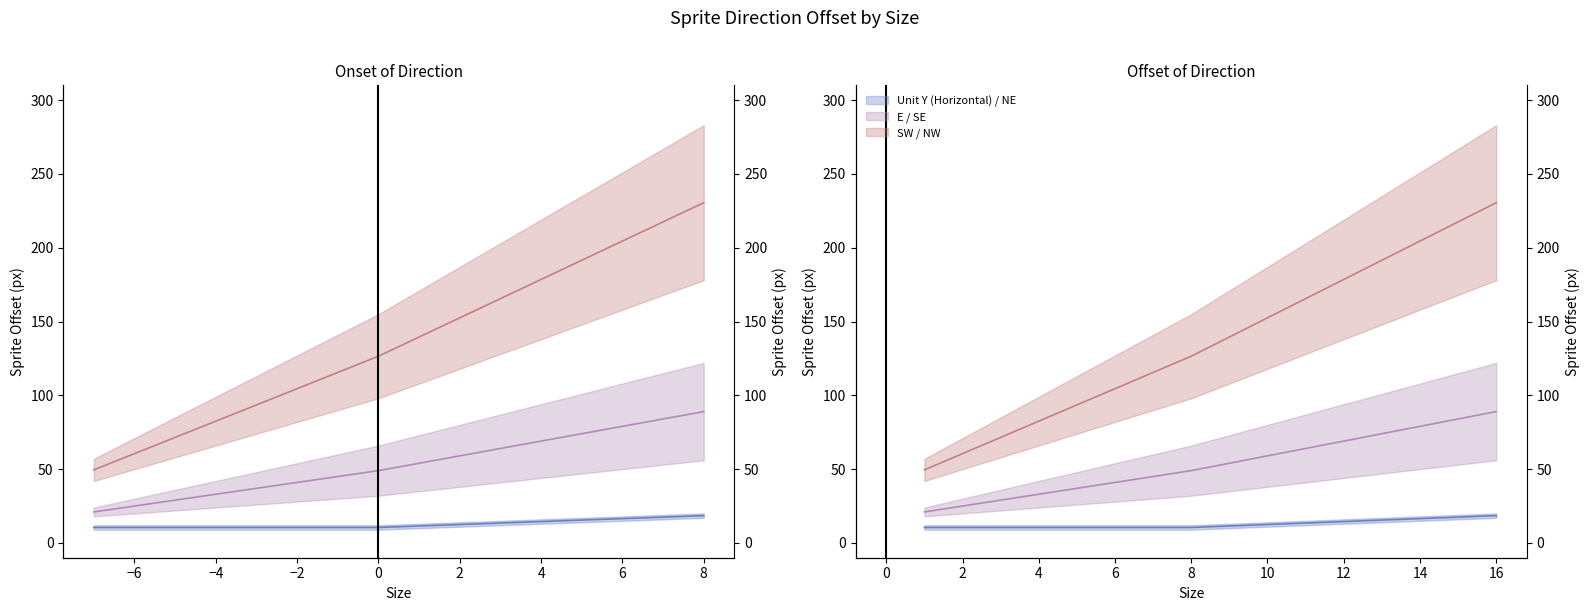

Rank the series by their average value, from highest to lowest.

Mean: SW / NW, Mean: E / SE, Mean: Unit Y (Horizontal) / NE